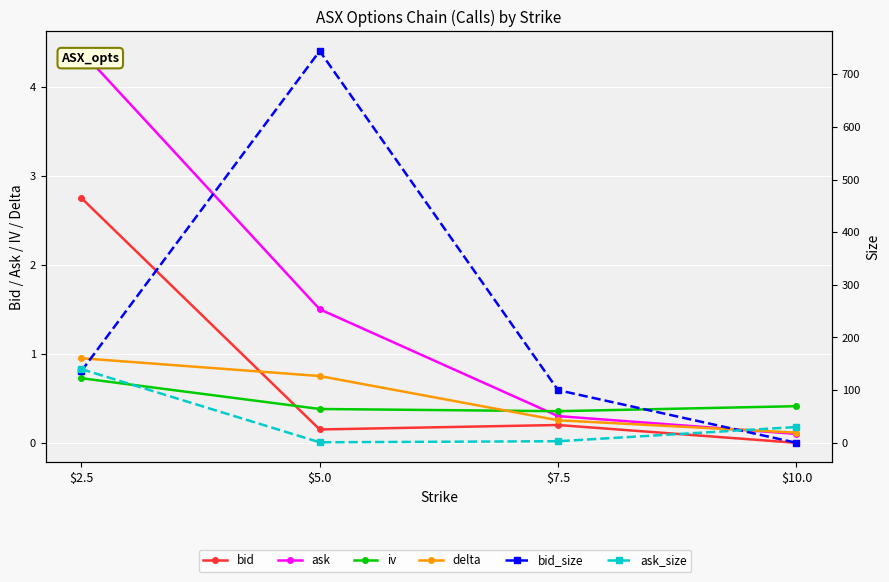

The value of bid at $10.0 is -1.7. True or false?

False